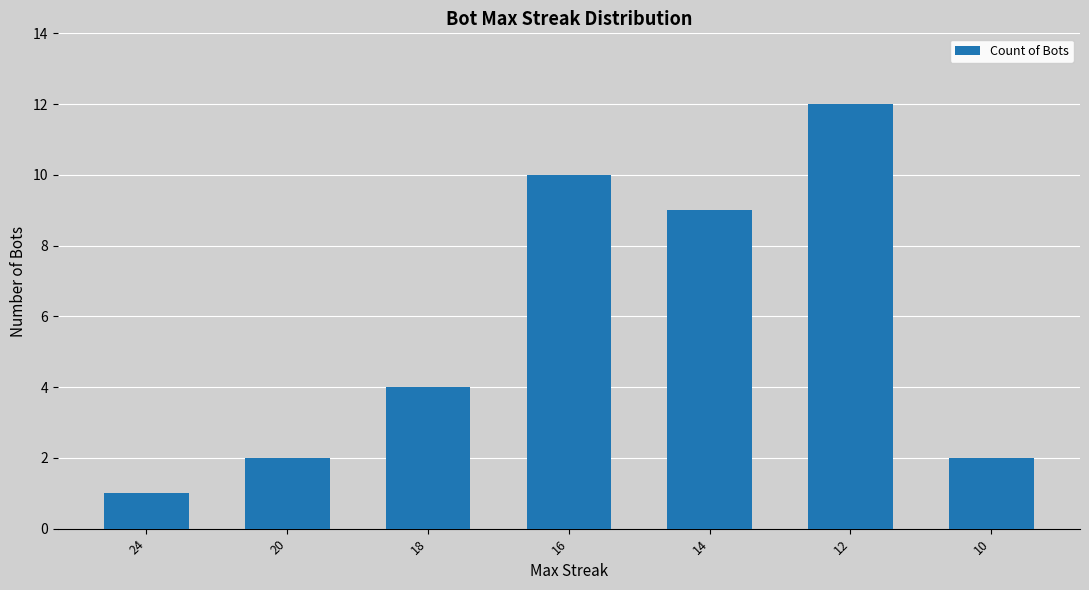

The chart shows a value of 2 at 18. True or false?

False